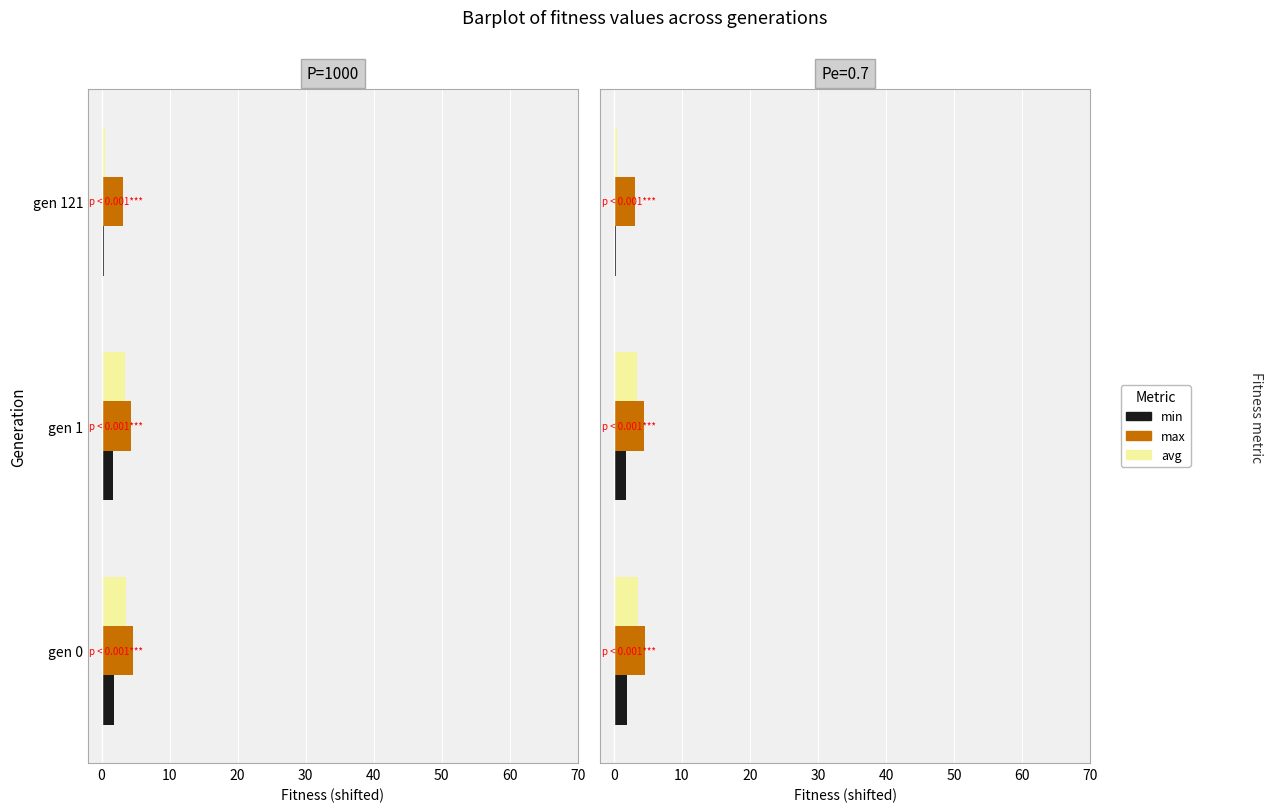

Which series has the largest total across all categories?

max